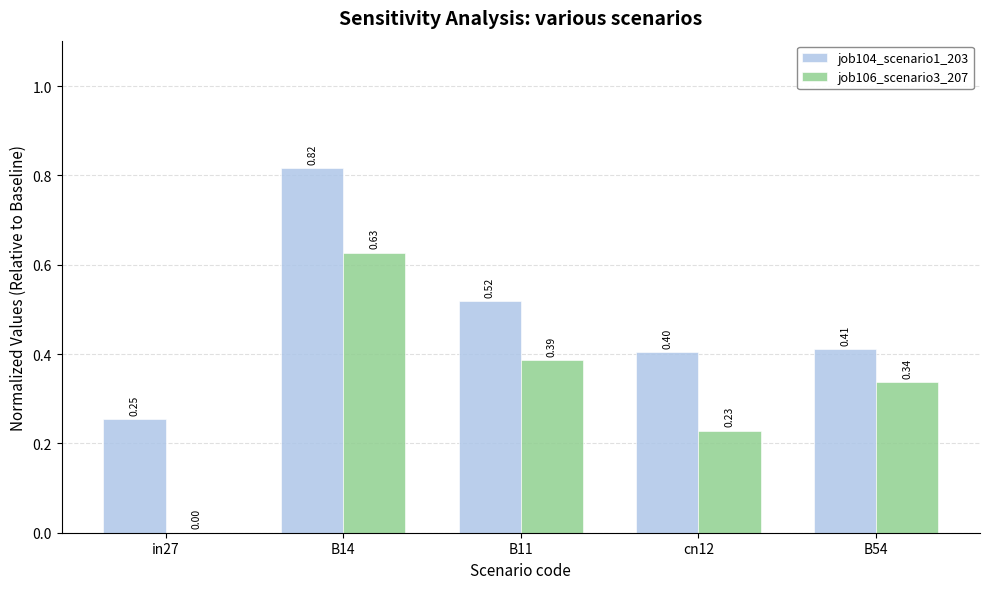

Which category has the highest value in the job106_scenario3_207 series?

B14